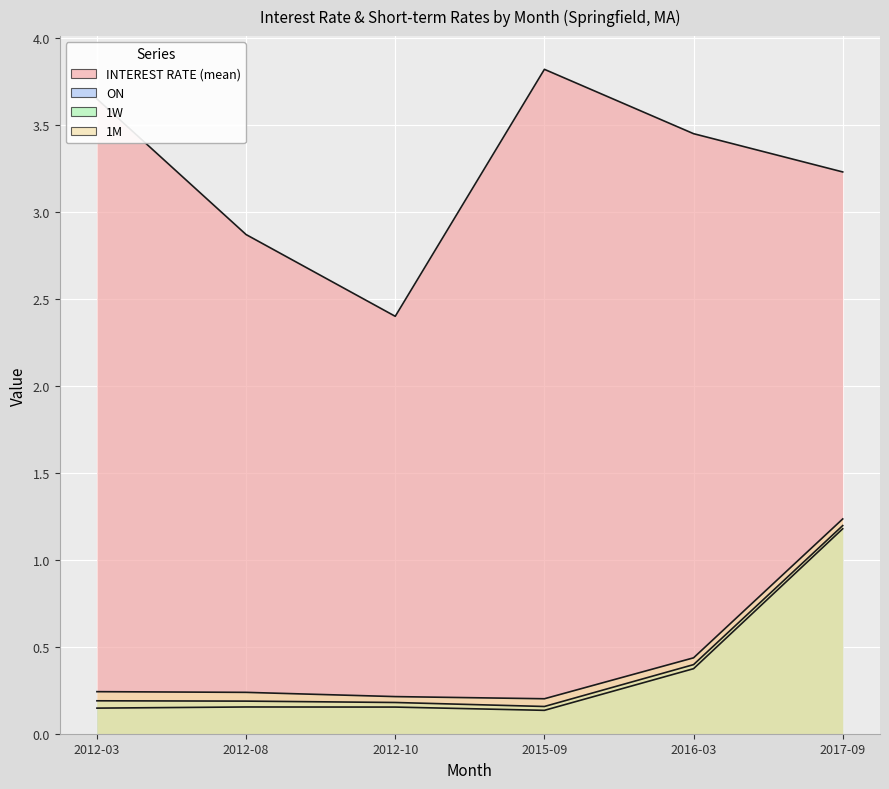

Rank the series at 2012-03 from lowest to highest value.

ON, 1W, 1M, INTEREST RATE (mean)